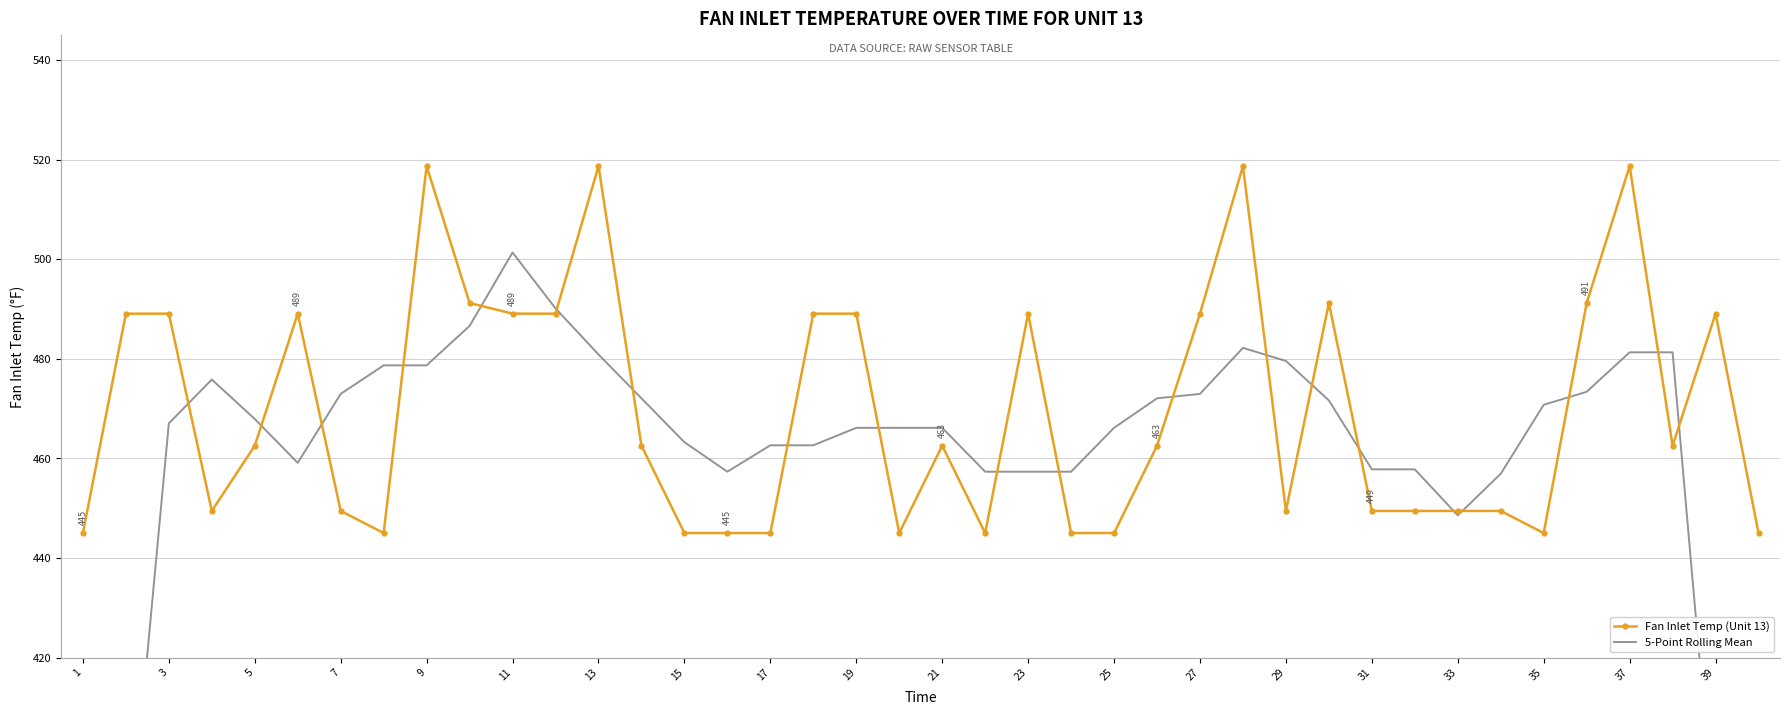

True or false: Fan Inlet Temp (Unit 13) has a value of 518.7 at 9.

True